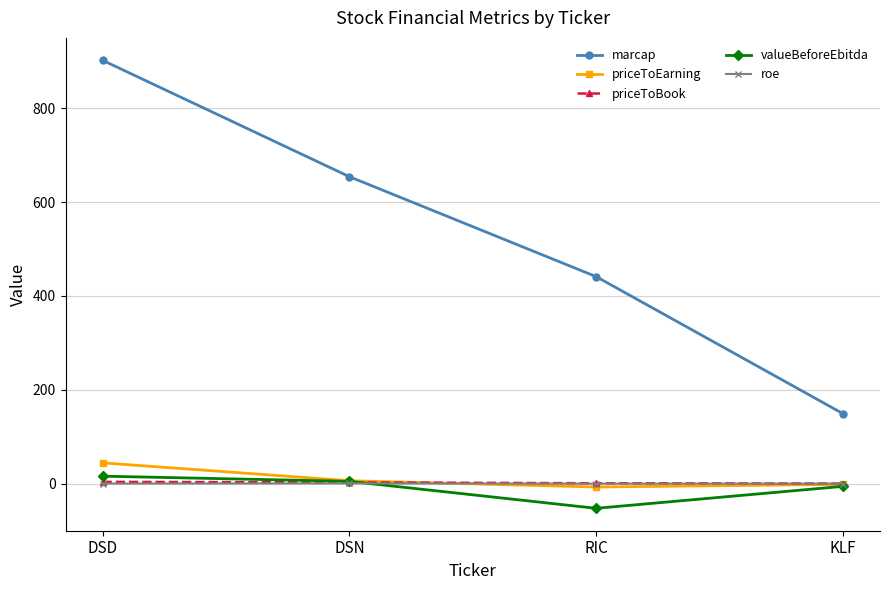

At which category is the sum across all series the highest?

DSD